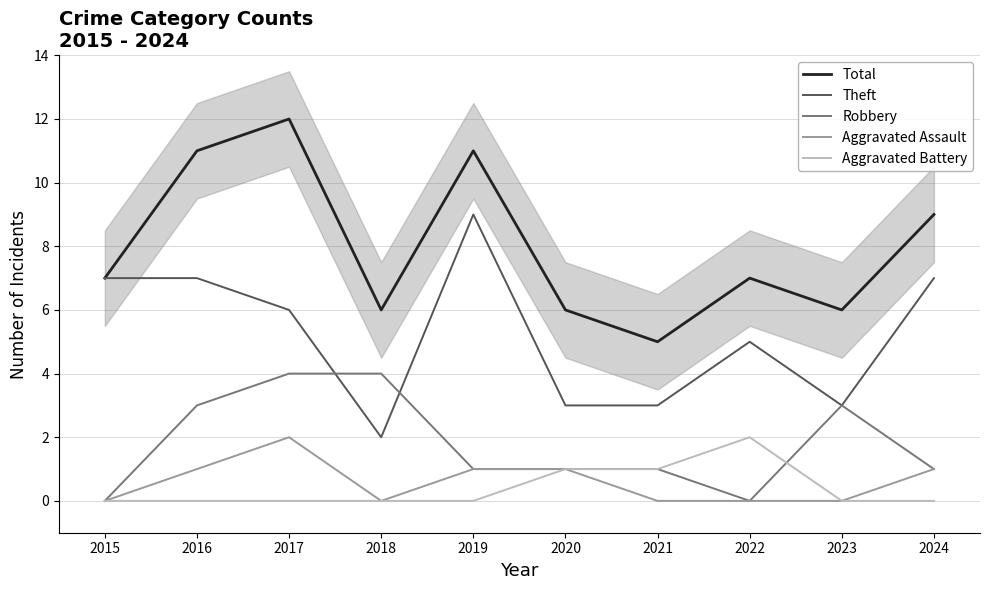

The Theft series shows 8 at 2017. True or false?

False